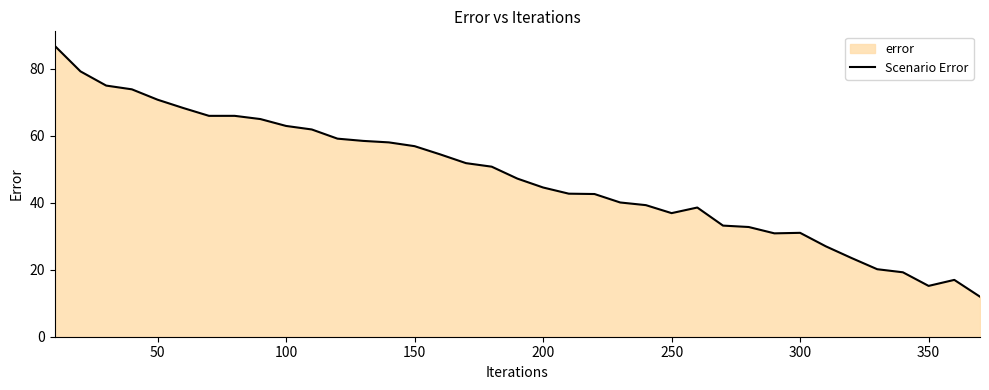

What is the minimum value shown in the chart?

12.0